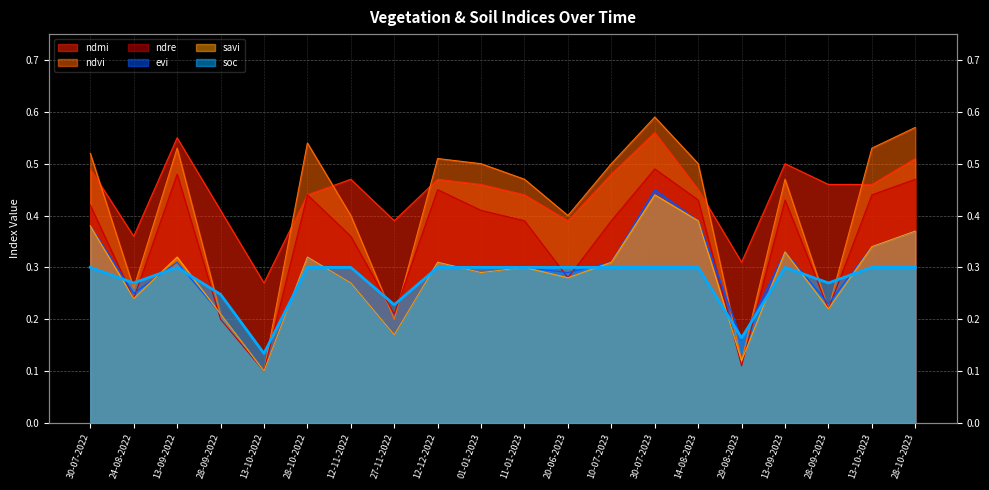

Where is the first local minimum for ndre?

24-08-2022